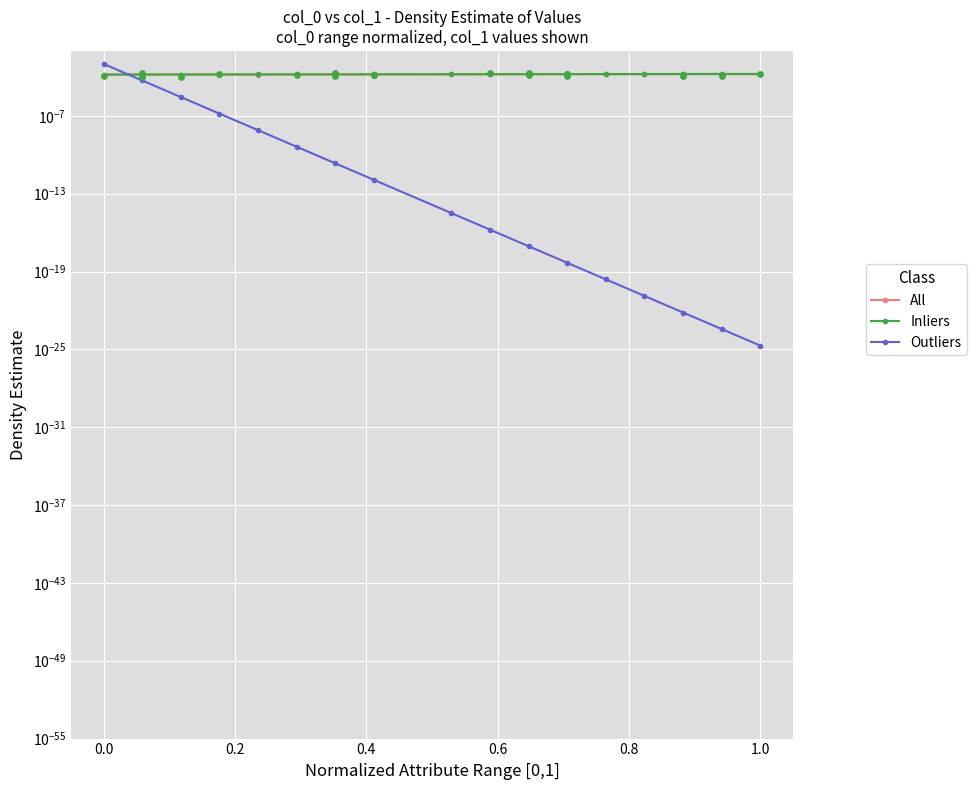

Which series has the largest total across all categories?

Inliers